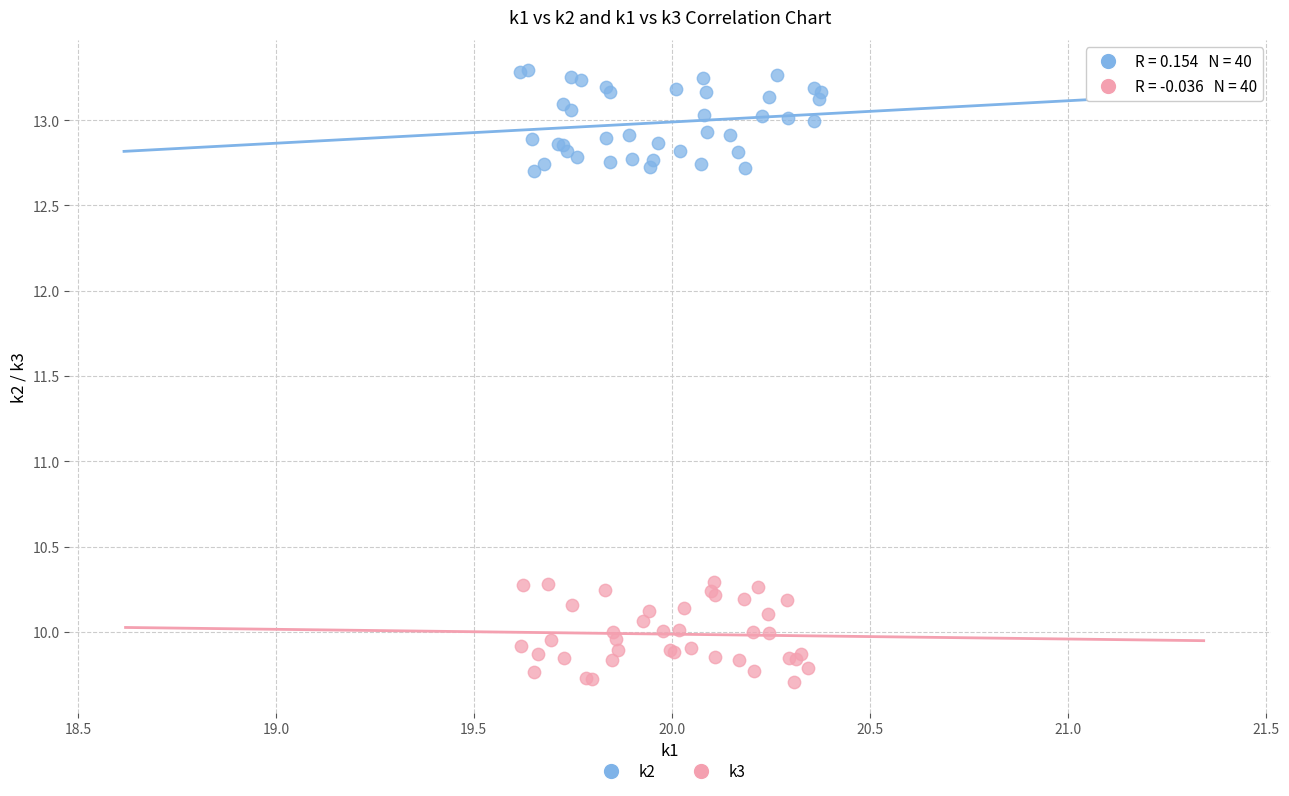

Which series contains the highest Y value?

k2